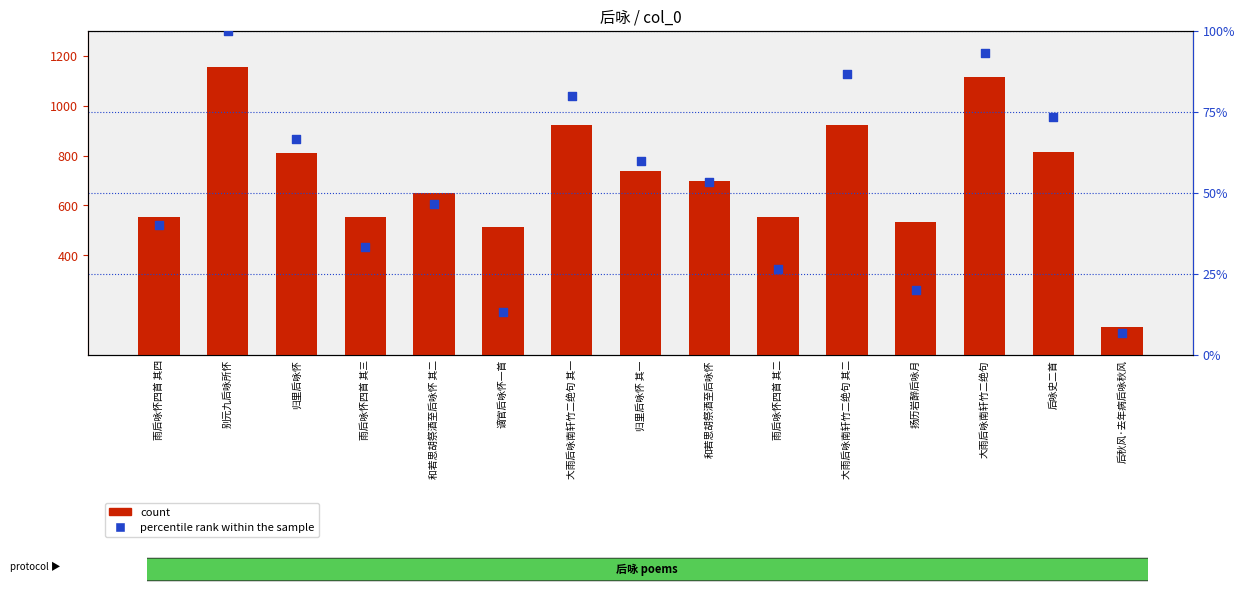

Which series has the largest Y range (max minus min)?

count